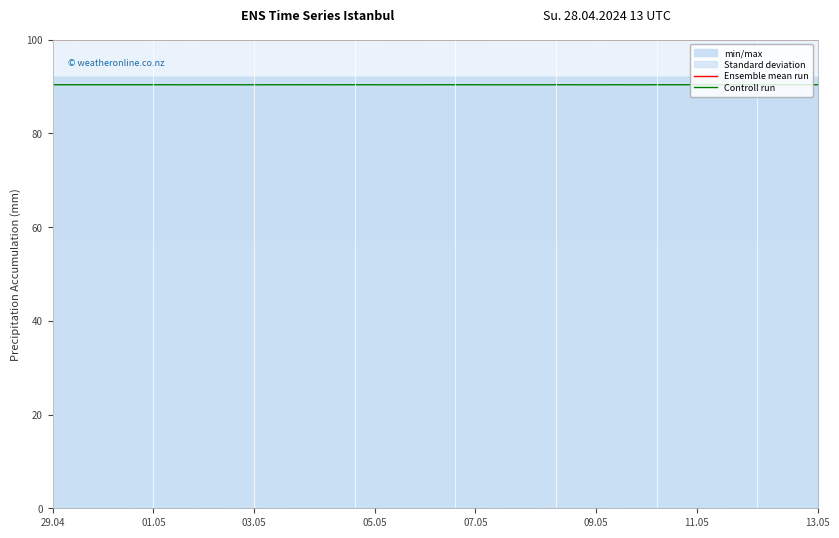

How many categories are shown in the chart?

39